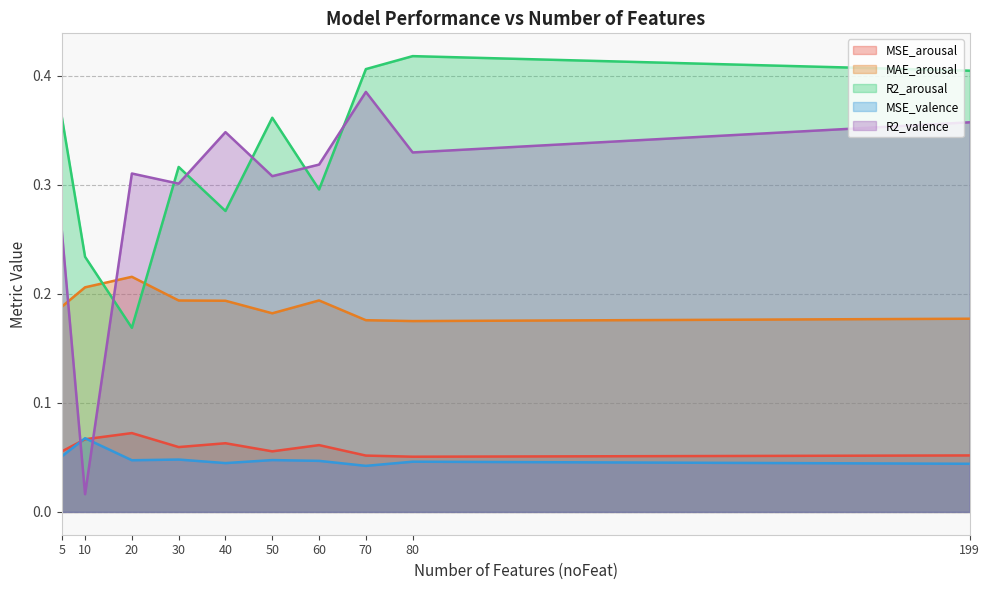

Which category has the lowest value in the R2_arousal series?

20